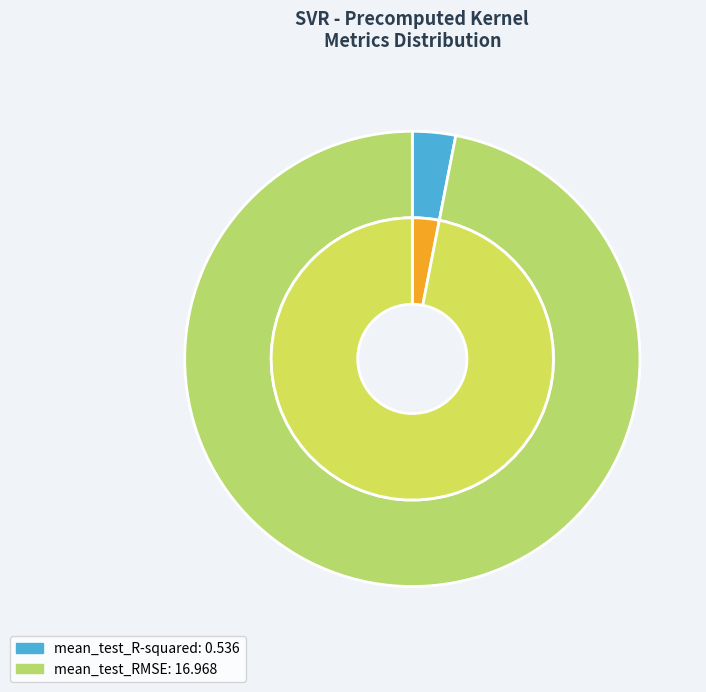

Does any single category account for the majority?

Yes